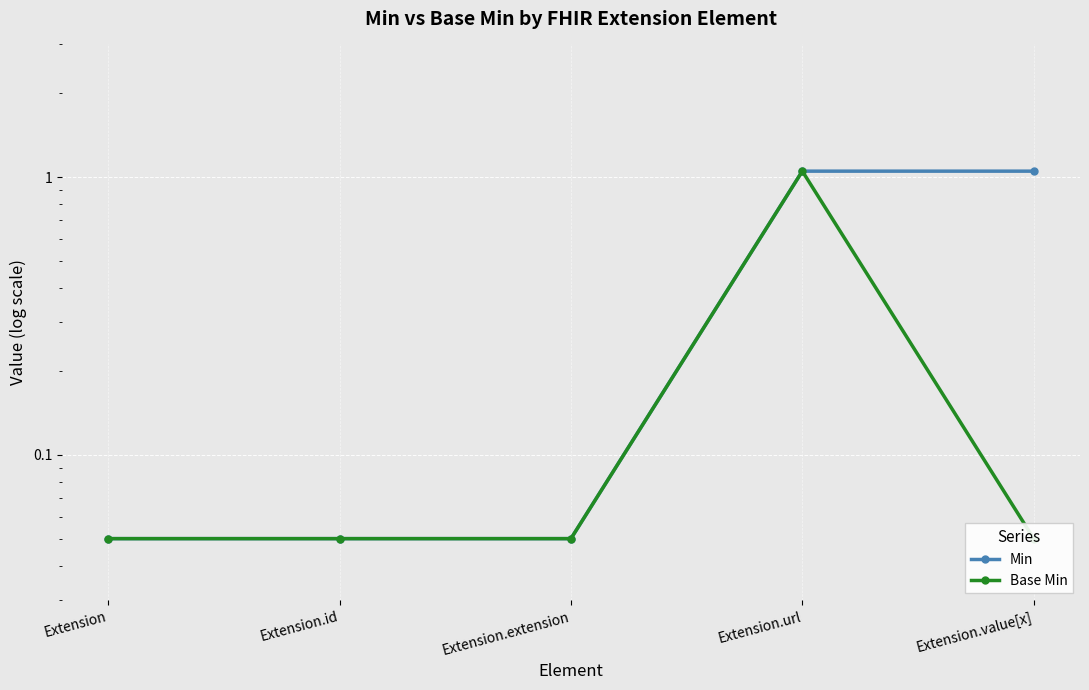

What is the value of the Min point at the 5th from the left?

1.1